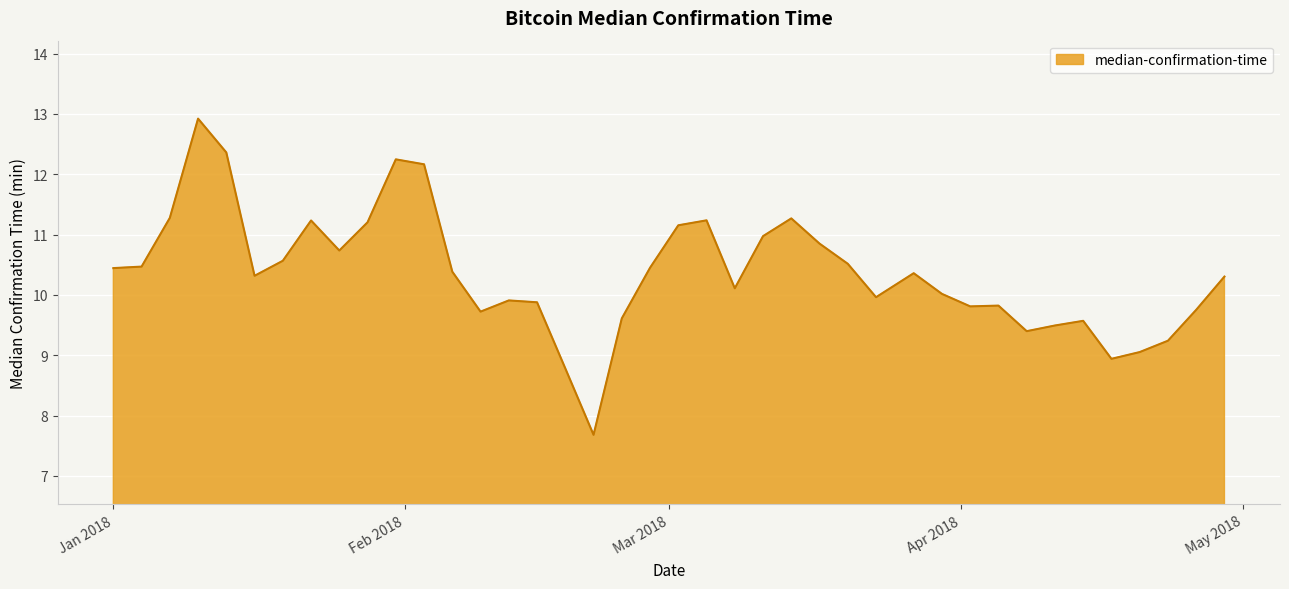

What is the difference between the second highest and minimum values?

4.7